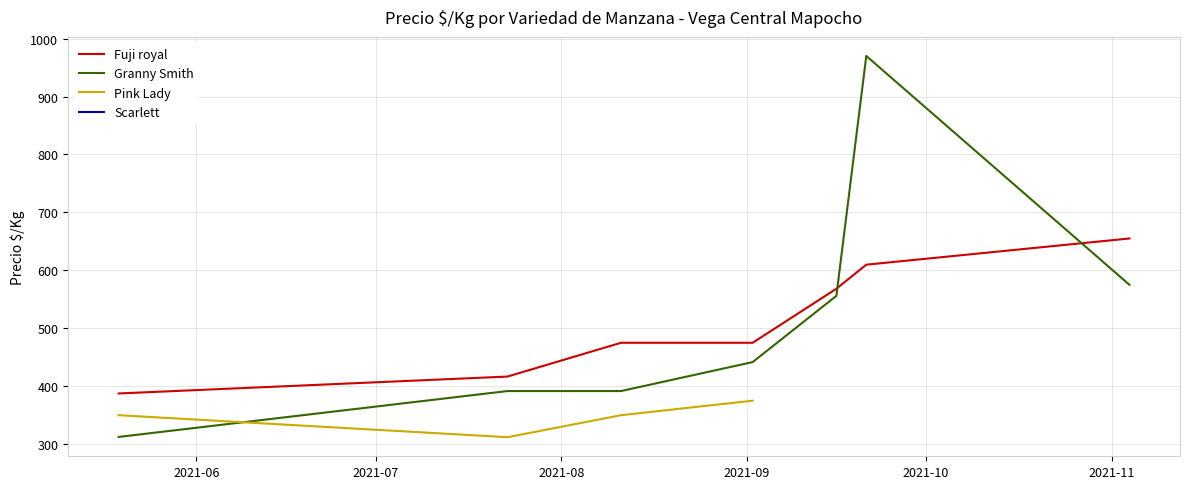

At which category is the sum across all series the highest?

2021-09-21